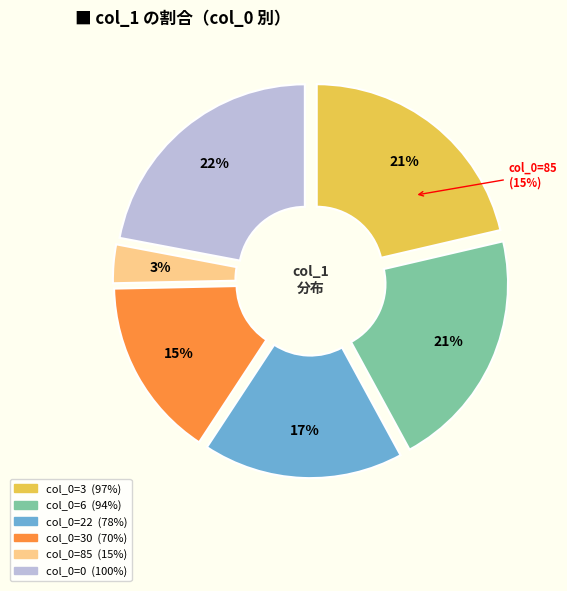

Which slice is the smallest?

85